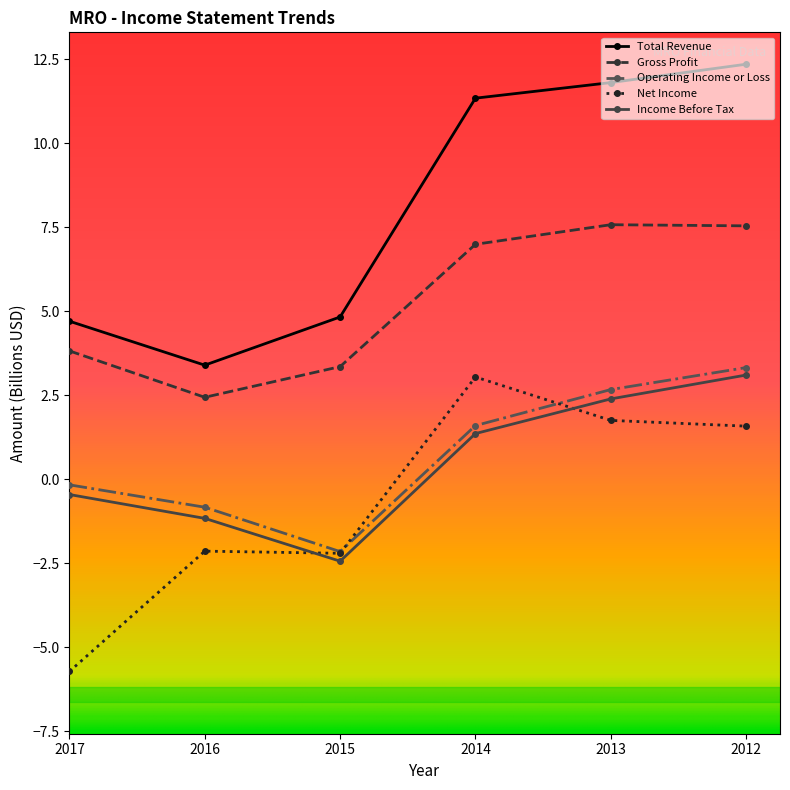

In Gross Profit, how many points are lower than both neighbors (excluding endpoints)?

1